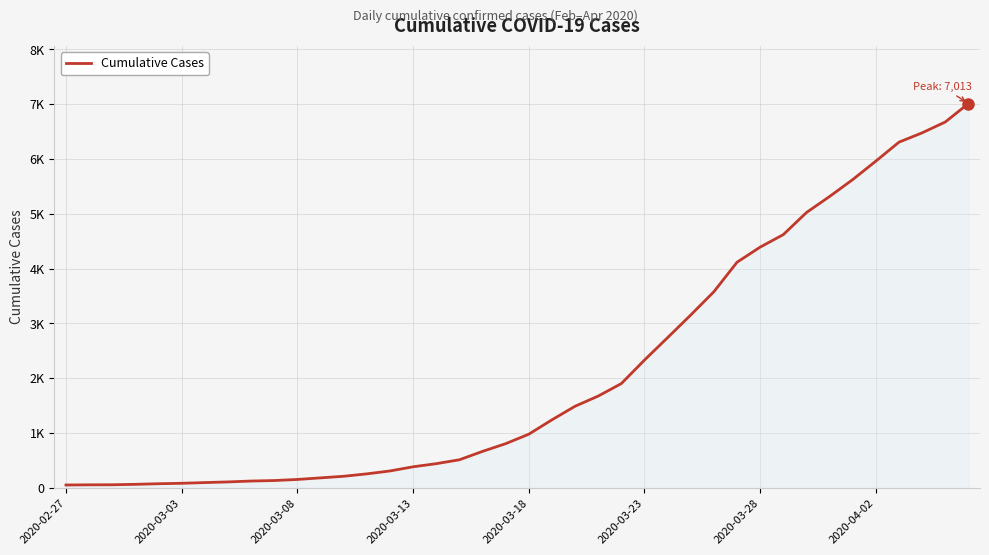

Reading left to right, list all the values displayed in this chart.

50	53	54	62	73	81	94	106	122	131	151	180	209	253	306	382	439	510	663	804	977	1239	1487	1673	1901	2330	2740	3153	3578	4116	4392	4620	5023	5316	5625	5962	6308	6478	6676	7013